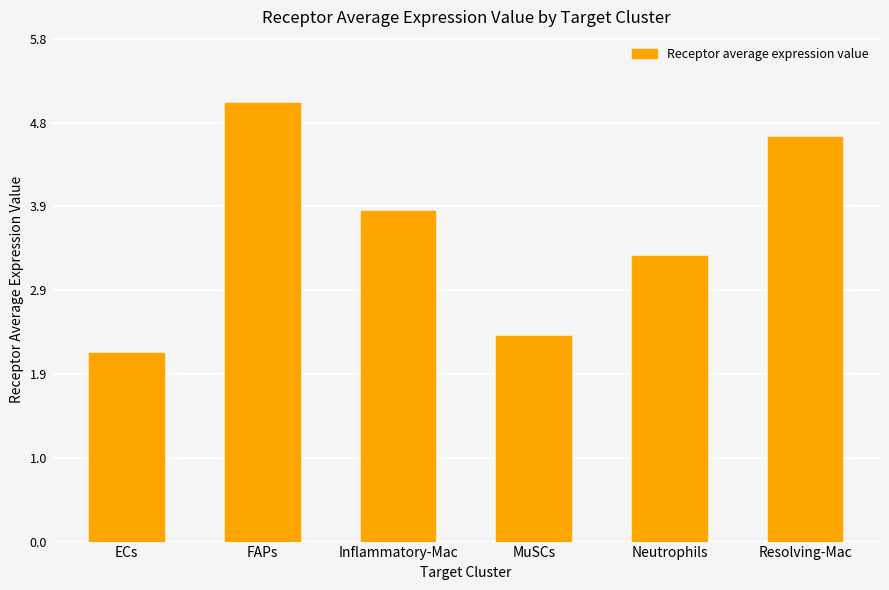

List the labels in order of value, smallest first.

ECs, MuSCs, Neutrophils, Inflammatory-Mac, Resolving-Mac, FAPs